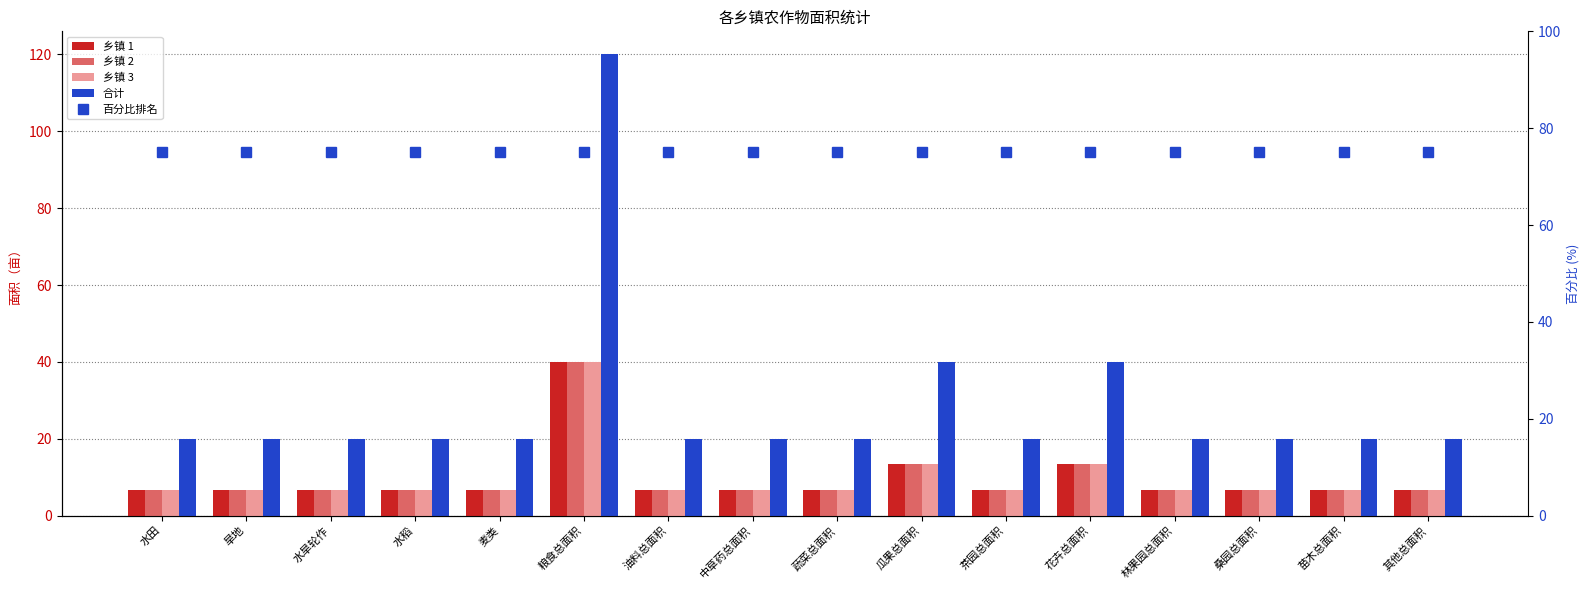

What are all the series names shown in the legend?

乡镇 1, 乡镇 2, 乡镇 3, 合计, 百分比排名